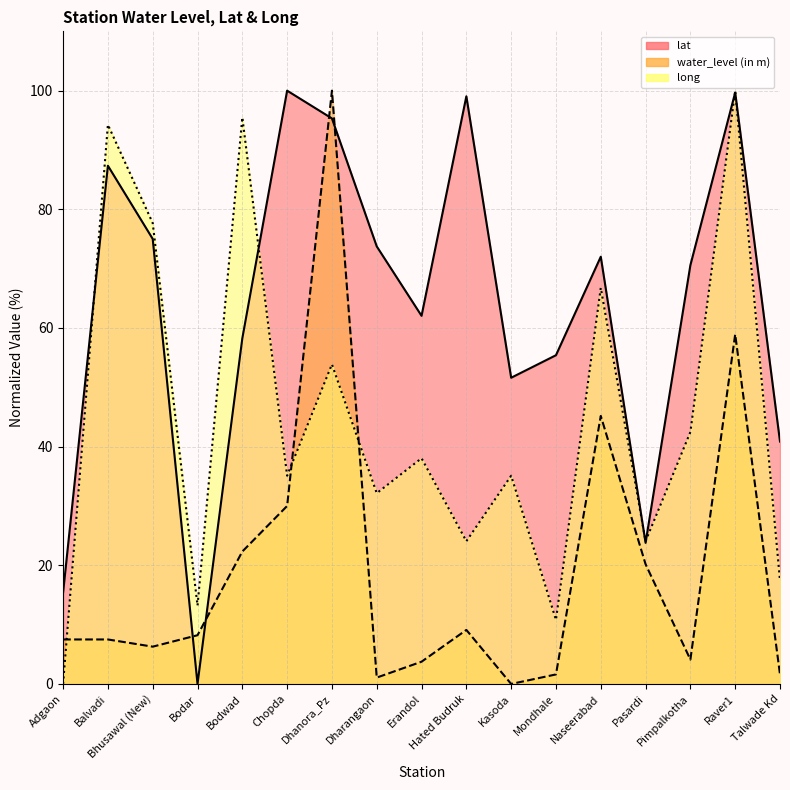

At how many categories does at least one series exceed 25?

14